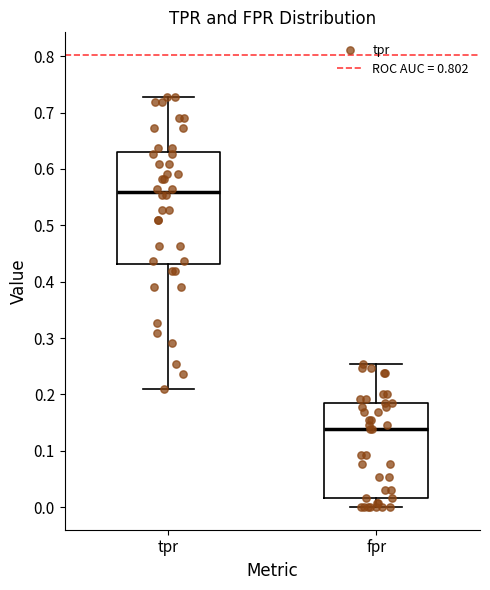

Reading left to right, read every box against the y-axis: the position of its median line, the range the box covers, and the ends of its whiskers. The values are not printed on the chart, so give them approximately, as read against the axis.

tpr: median 0.56, box 0.43 to 0.63, whiskers 0.21 to 0.73
fpr: median 0.14, box 0.02 to 0.18, whiskers 0.00 to 0.25